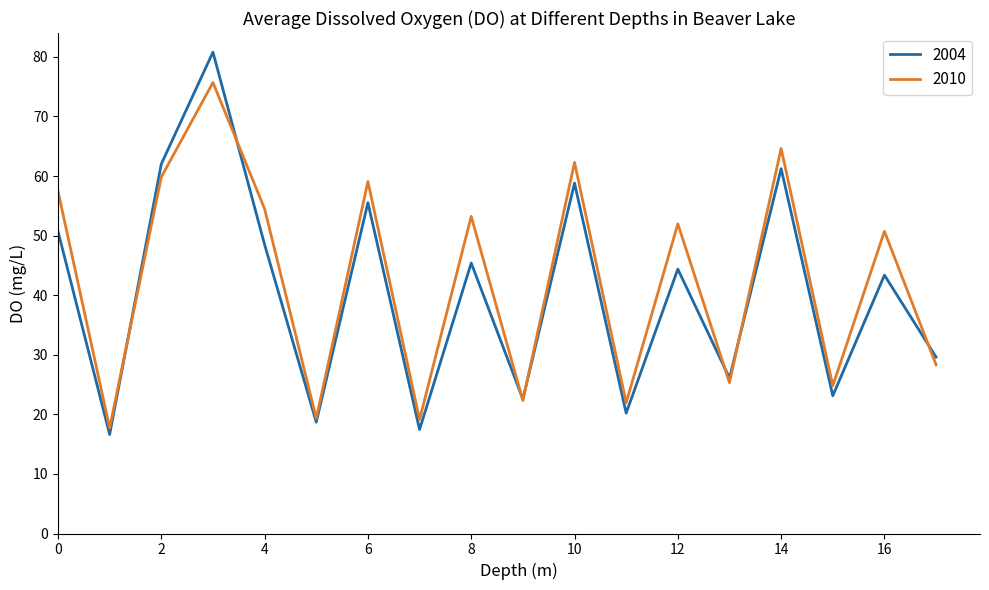

Which series has the widest spread of values?

2004